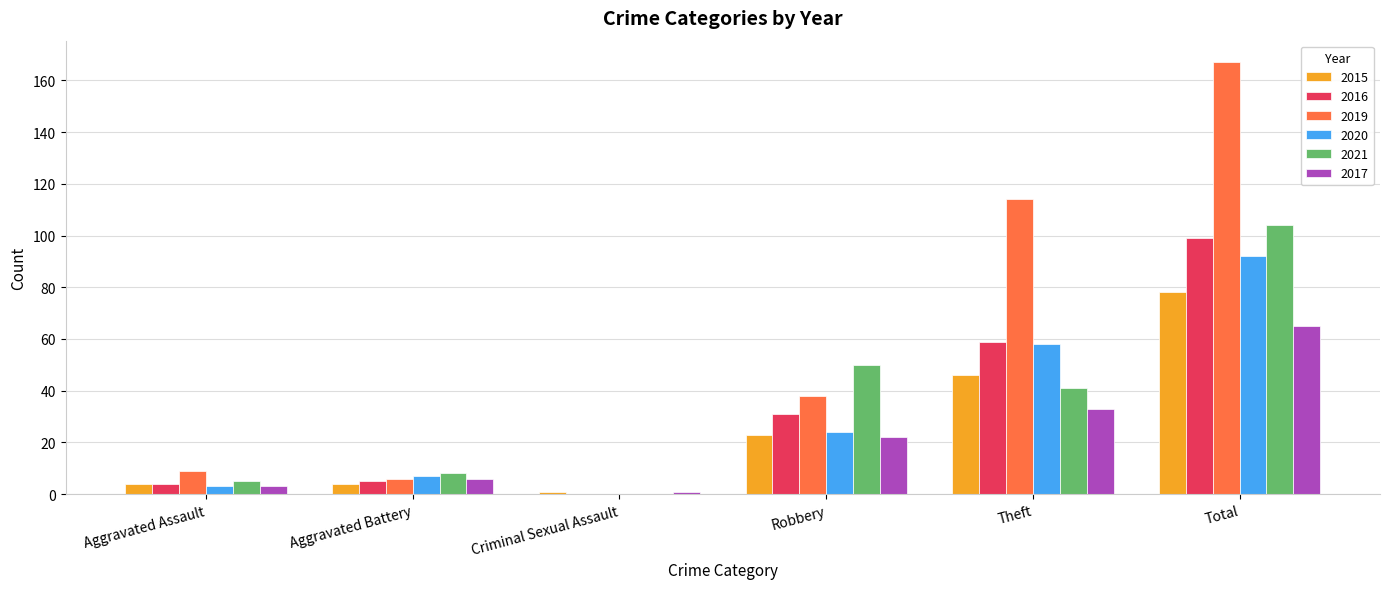

What is the sum of the 2017 values at Theft and Total?

98